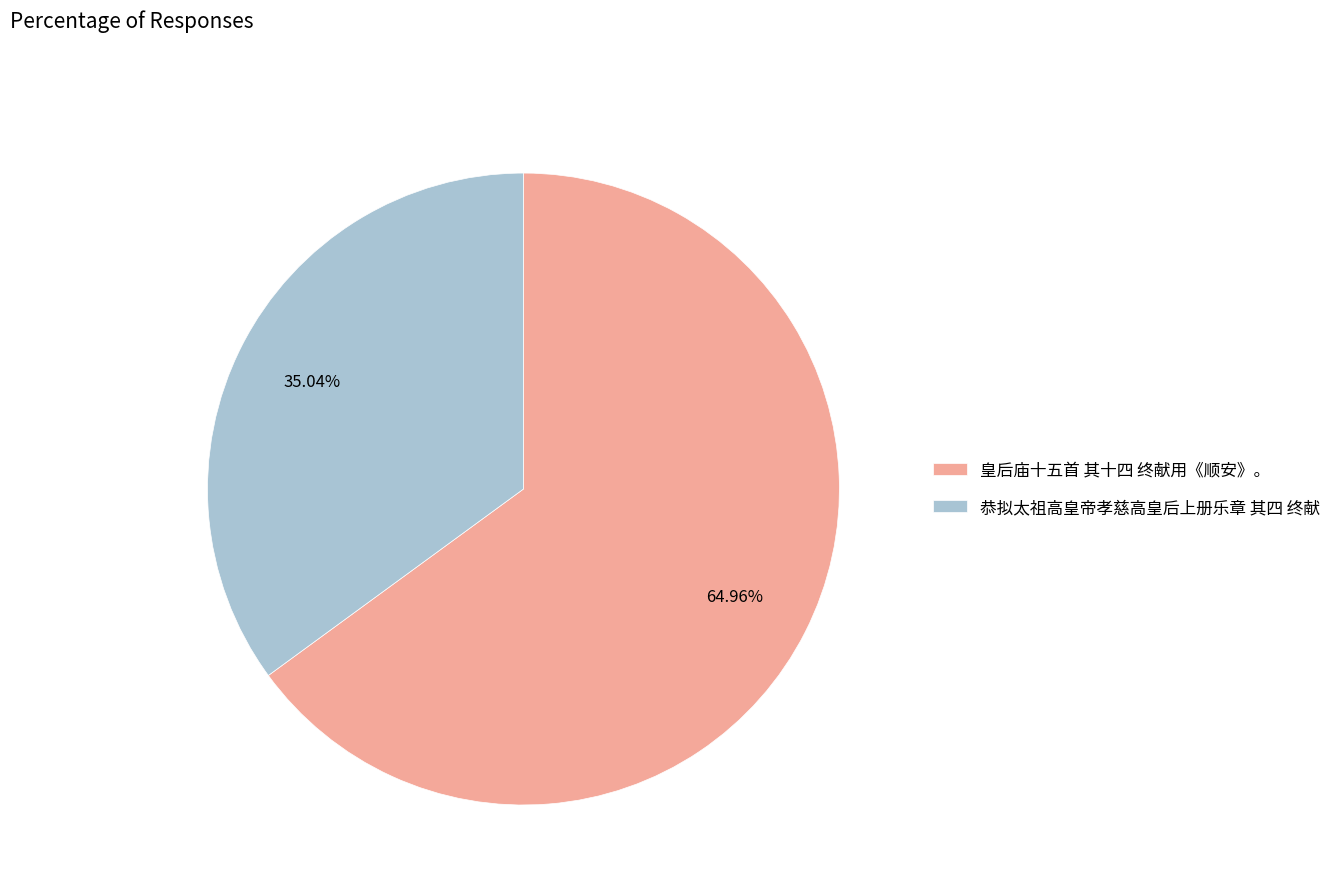

Is 恭拟太祖高皇帝孝慈高皇后上册乐章 其四 终献 the majority of the pie?

No